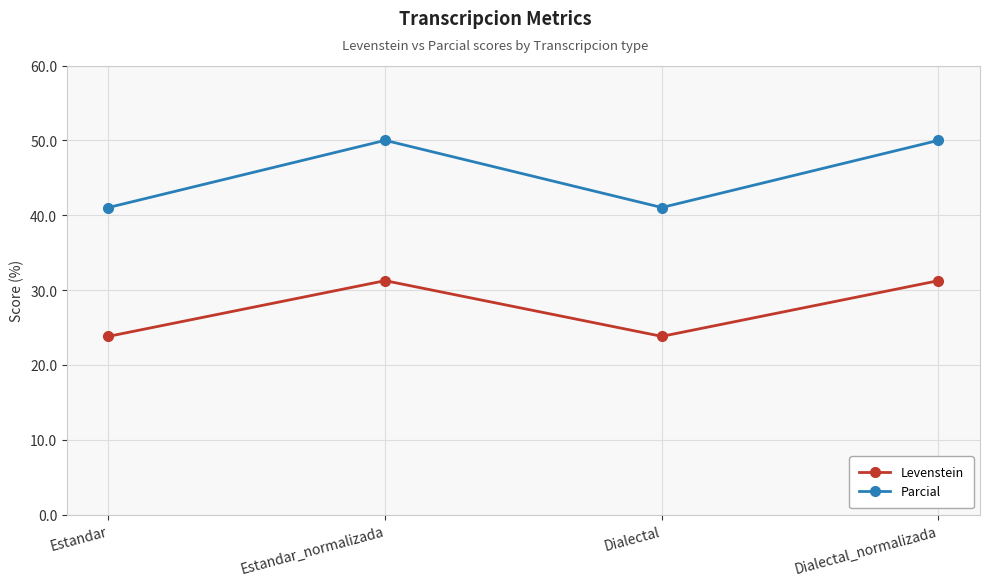

The value of Levenstein at Dialectal_normalizada is 31.2. True or false?

True